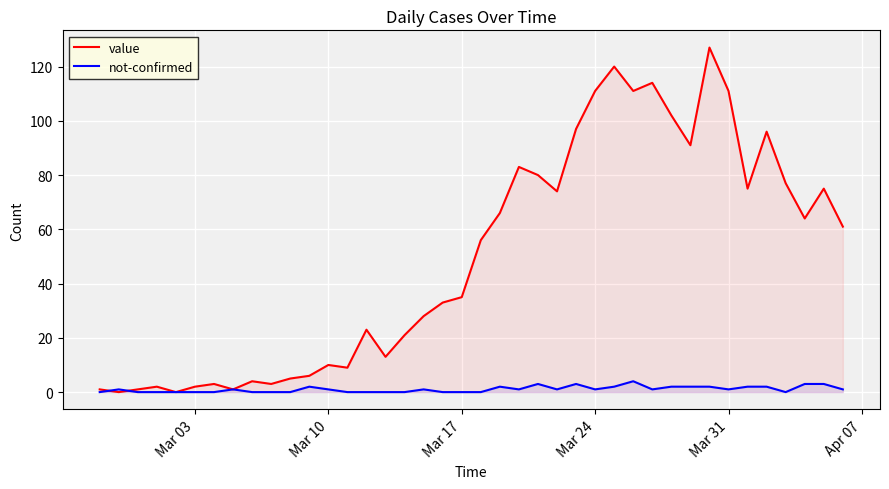

What is the difference between the maximum and minimum values in the not-confirmed series?

4